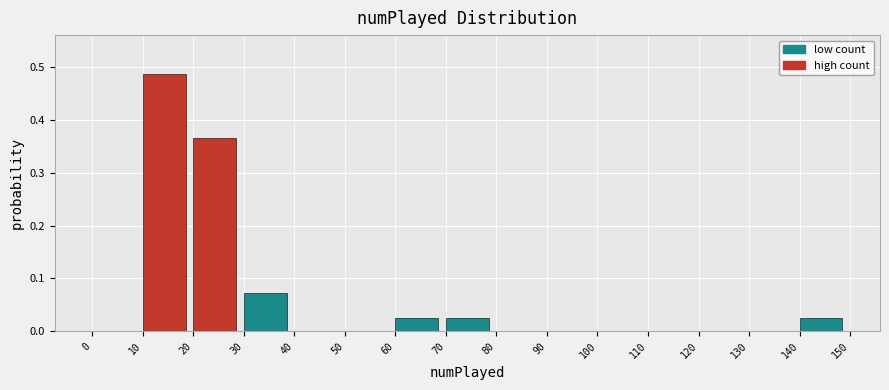

Which range on the x-axis has the tallest bar?

10 to 20